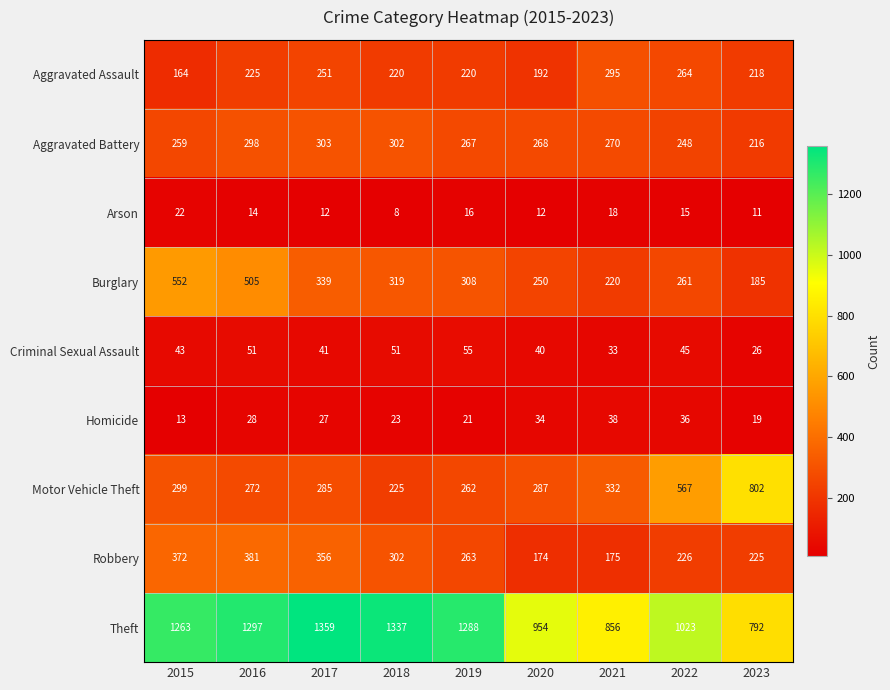

How many series are shown in this chart?

9